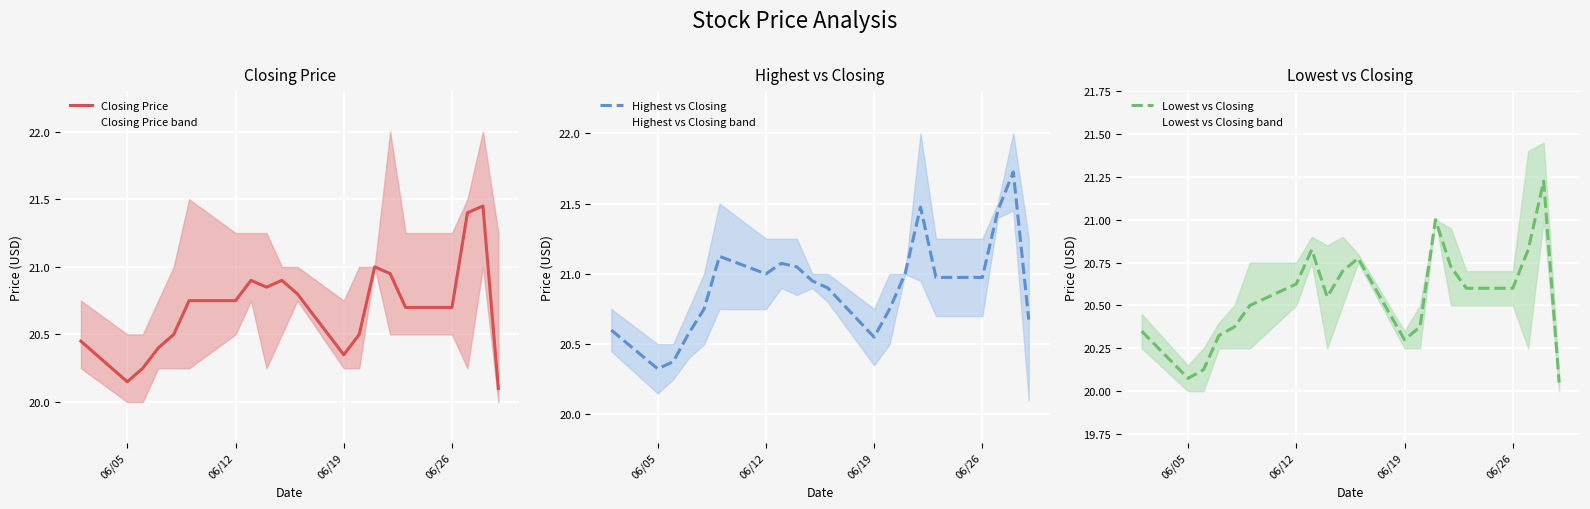

How many interior local peaks does the Closing Price series have?

4